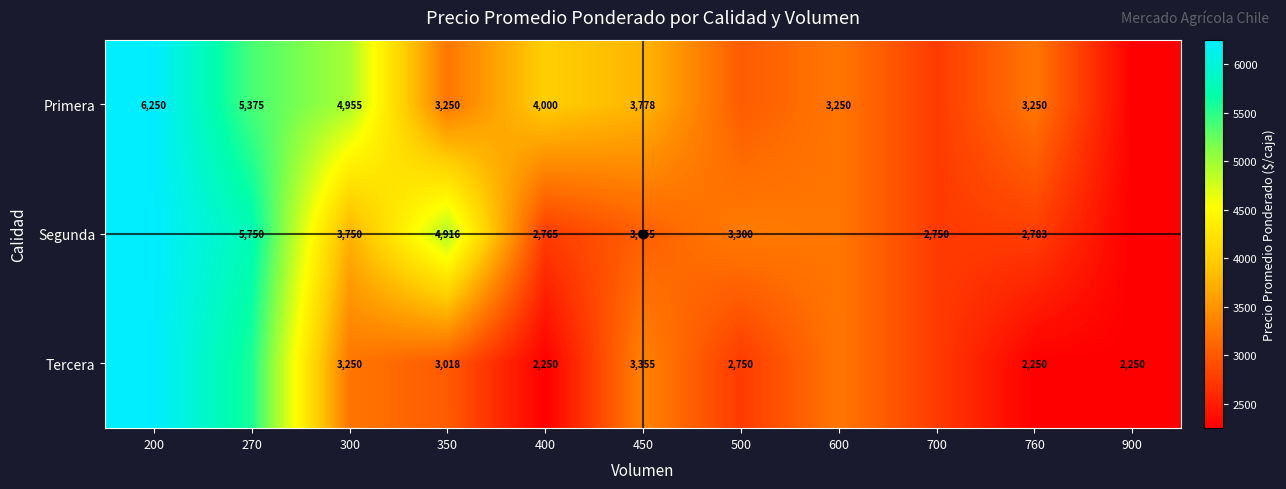

True or false: Primera has a value of 3250.0 at 600.

True